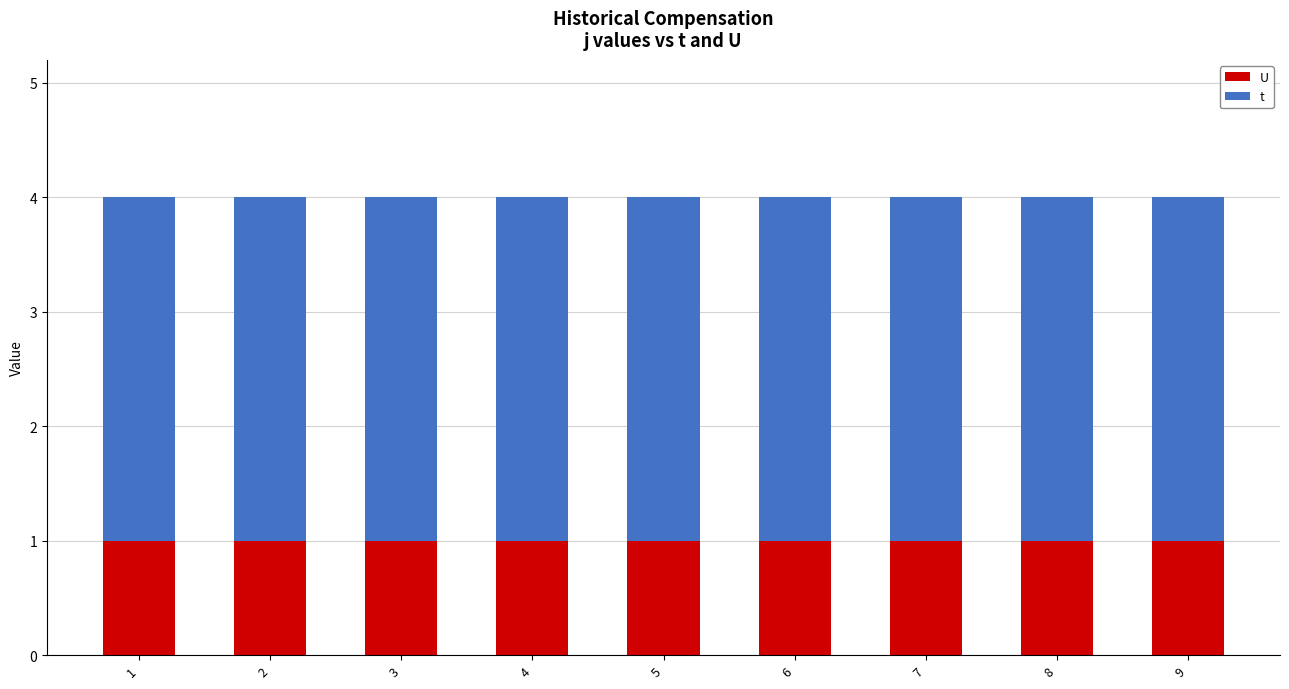

How many bars are there in total?

9